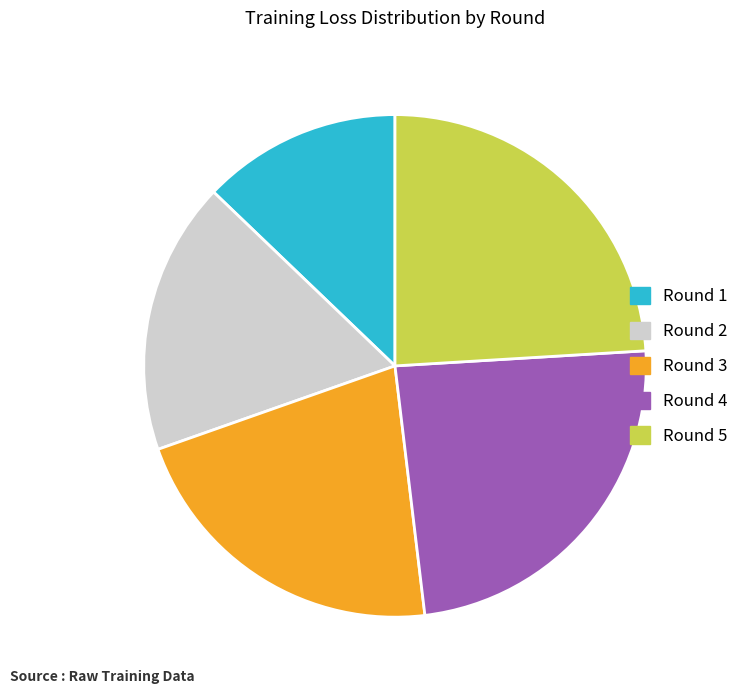

Does Round 3 represent more than half of the total?

No